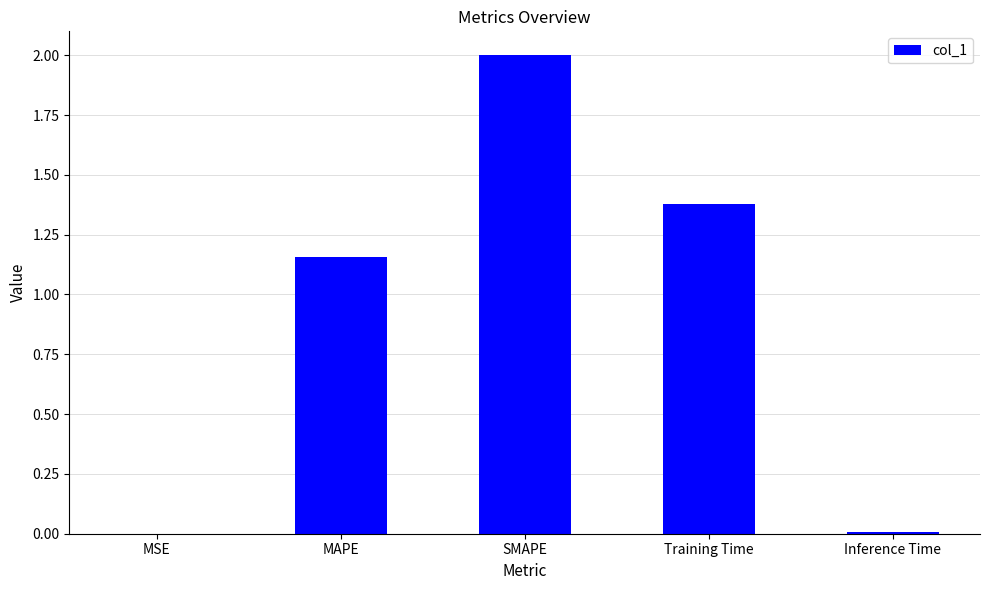

At which label is the value closest to 1?

MAPE